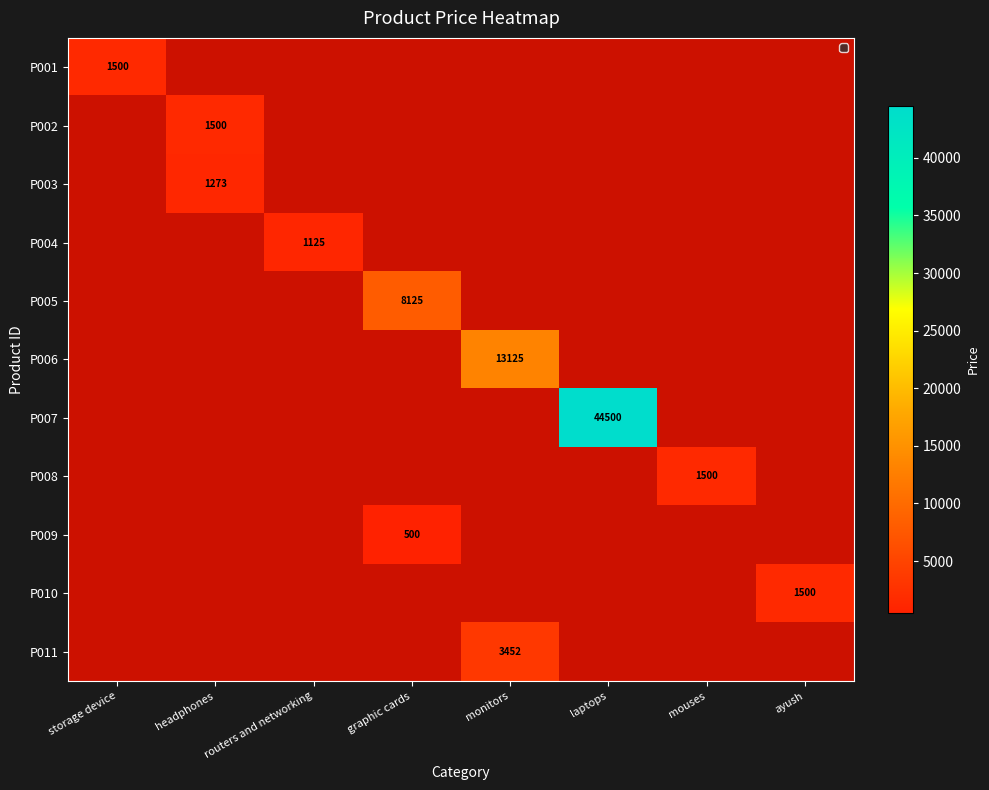

Which series has the largest range (max minus min)?

P007